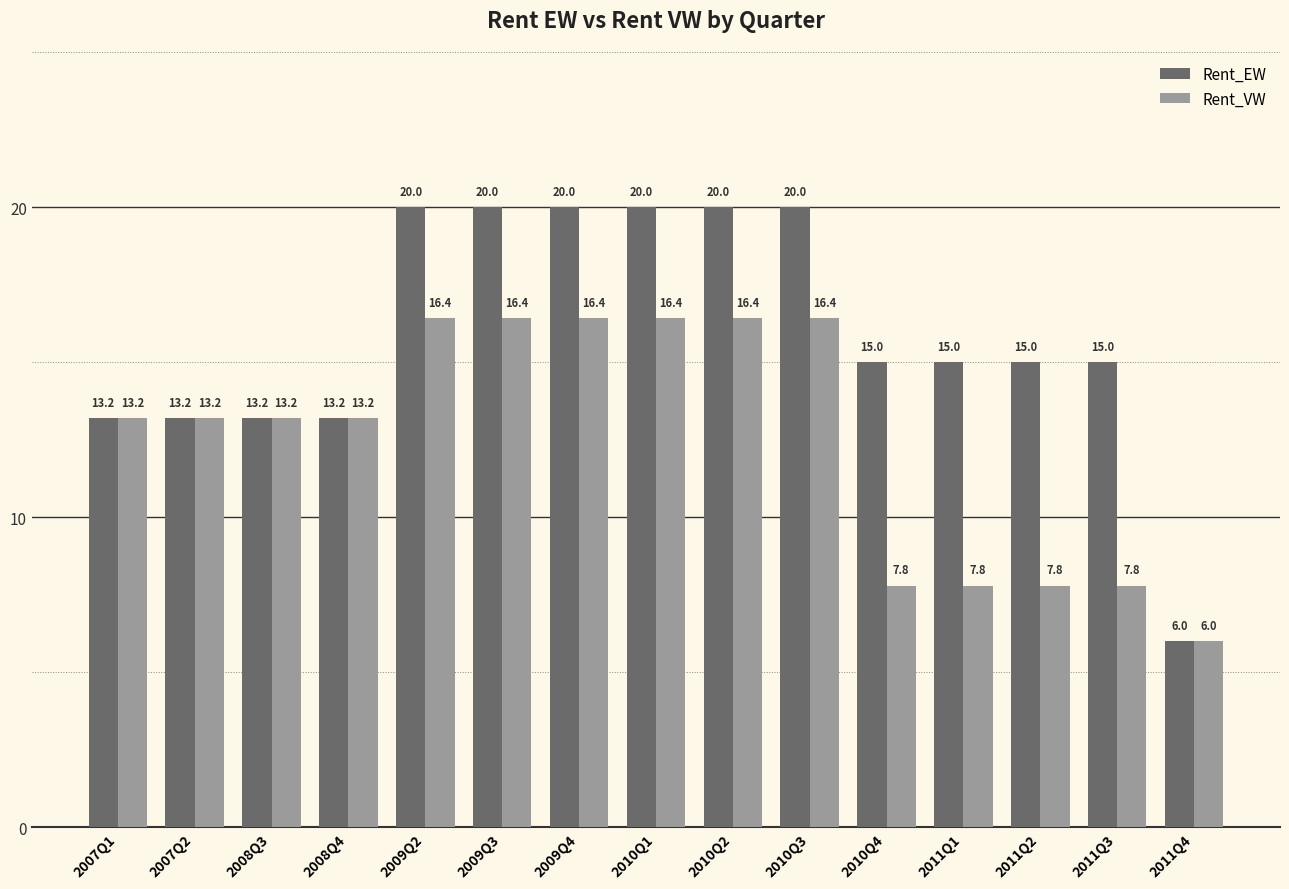

What is the value of the Rent_VW bar at the 10th from the left?

16.4